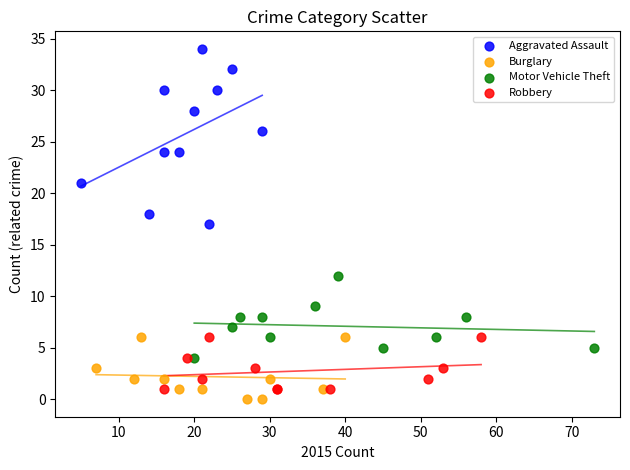

Which series has the largest Y range (max minus min)?

Aggravated Assault